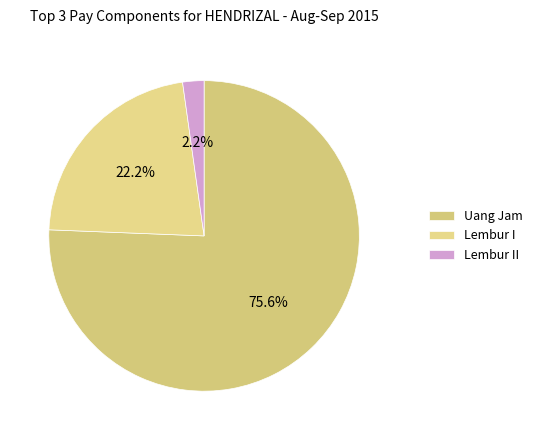

Which slice represents more than half of the pie?

Uang Jam